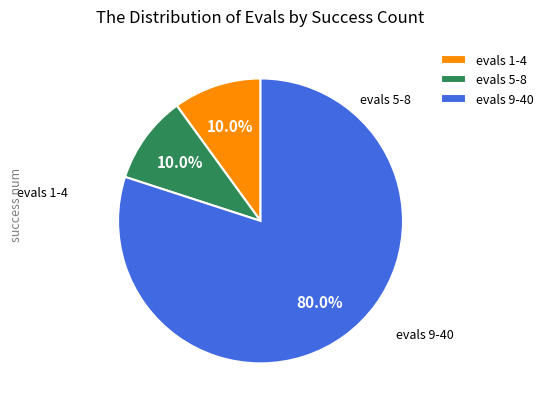

What is the largest slice in the pie chart?

evals 9-40